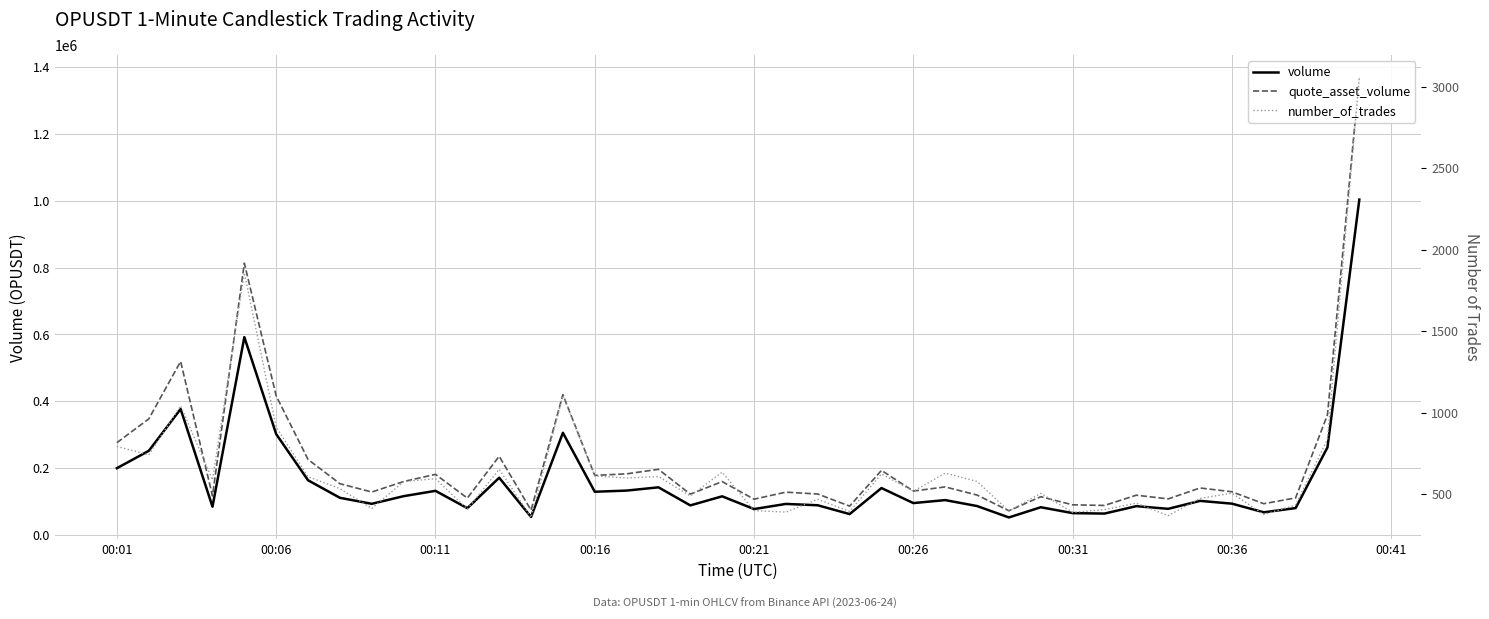

True or false: number_of_trades and volume cross at least once.

False